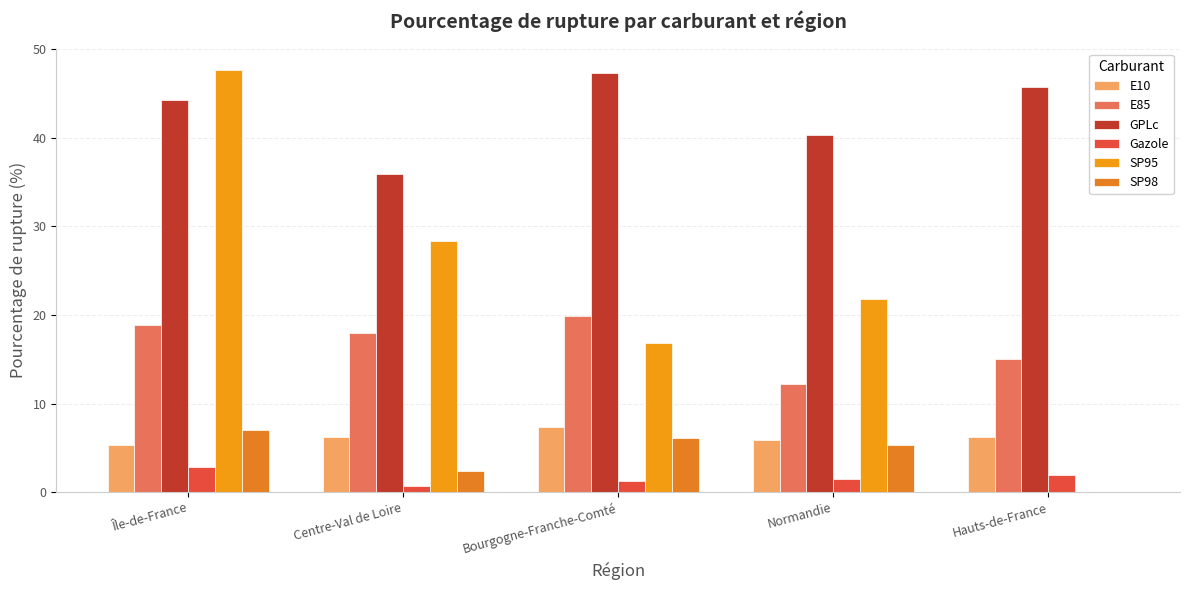

List the series in order of their peak value, highest first.

SP95, GPLc, E85, E10, SP98, Gazole